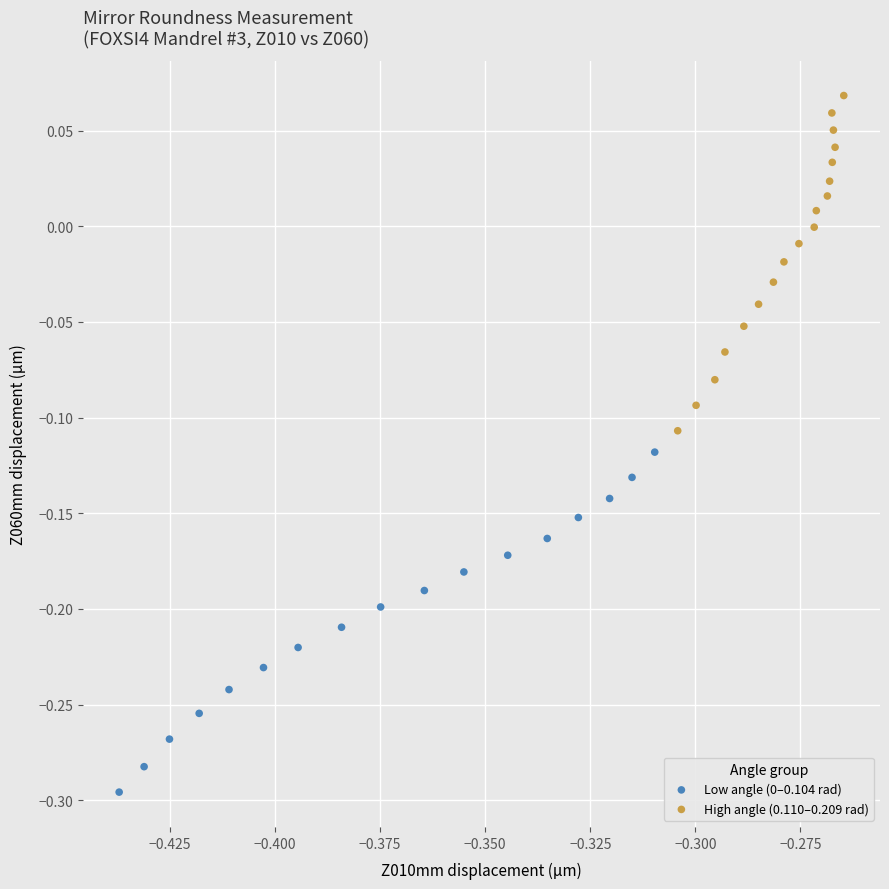

Which series reaches the maximum Y coordinate?

High angle (0.110–0.209 rad)